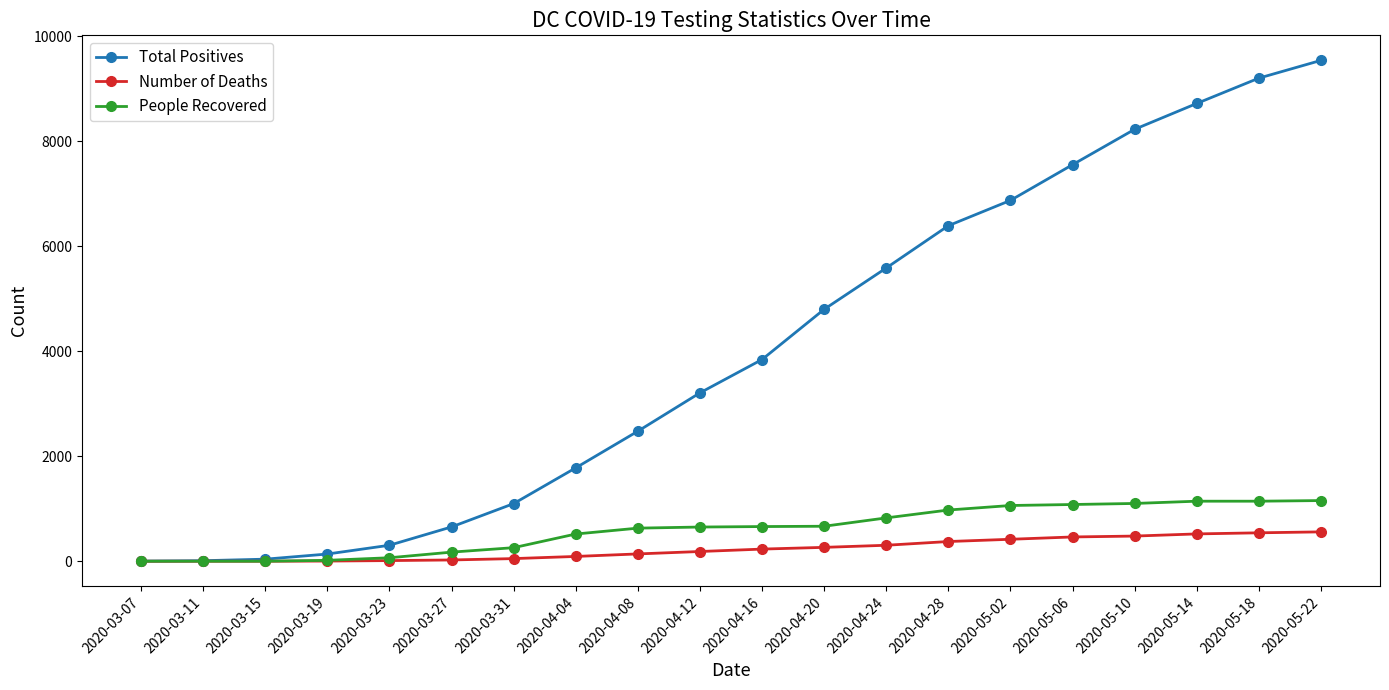

Which series has the largest range (max minus min)?

Total Positives